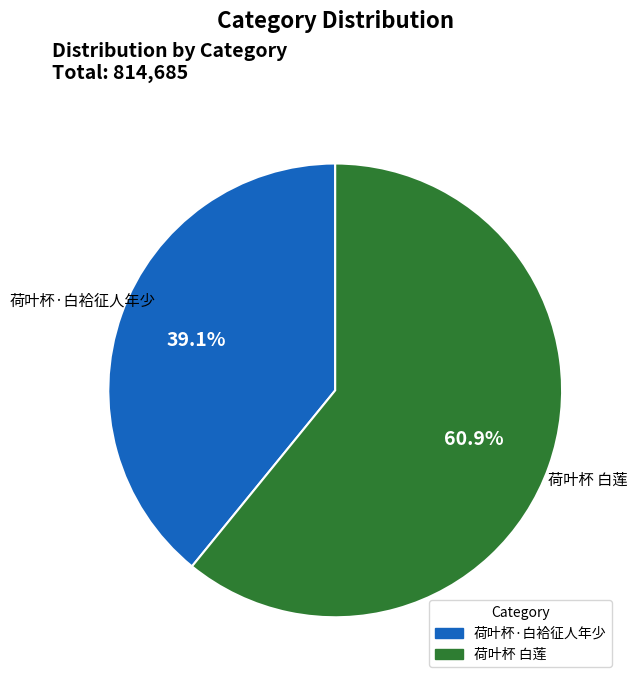

Between 荷叶杯 白莲 and 荷叶杯·白袷征人年少, which is larger?

荷叶杯 白莲